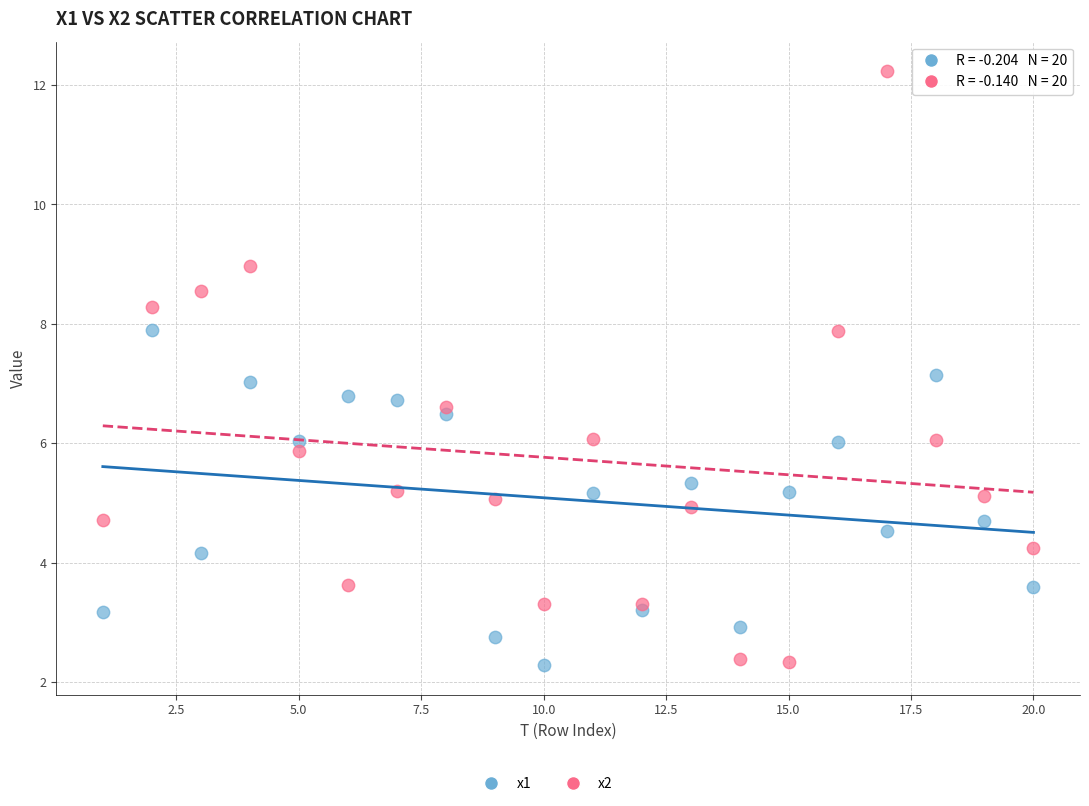

What is the X range (max minus min) for the scatter plot?

19.0